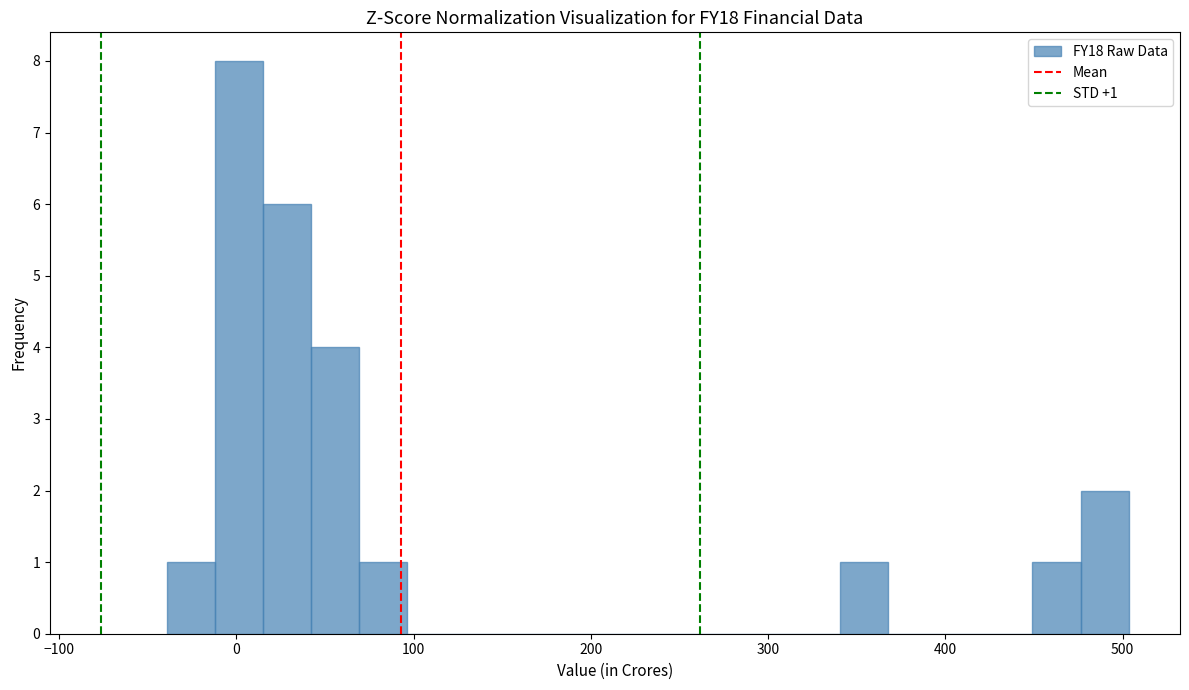

Around what value on the x-axis is the tallest bar? Give the approximate position of its centre, as read against the axis.

0